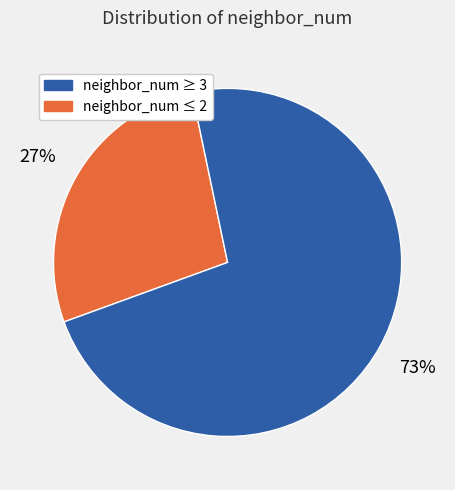

Is there any slice that represents more than half of the pie?

Yes